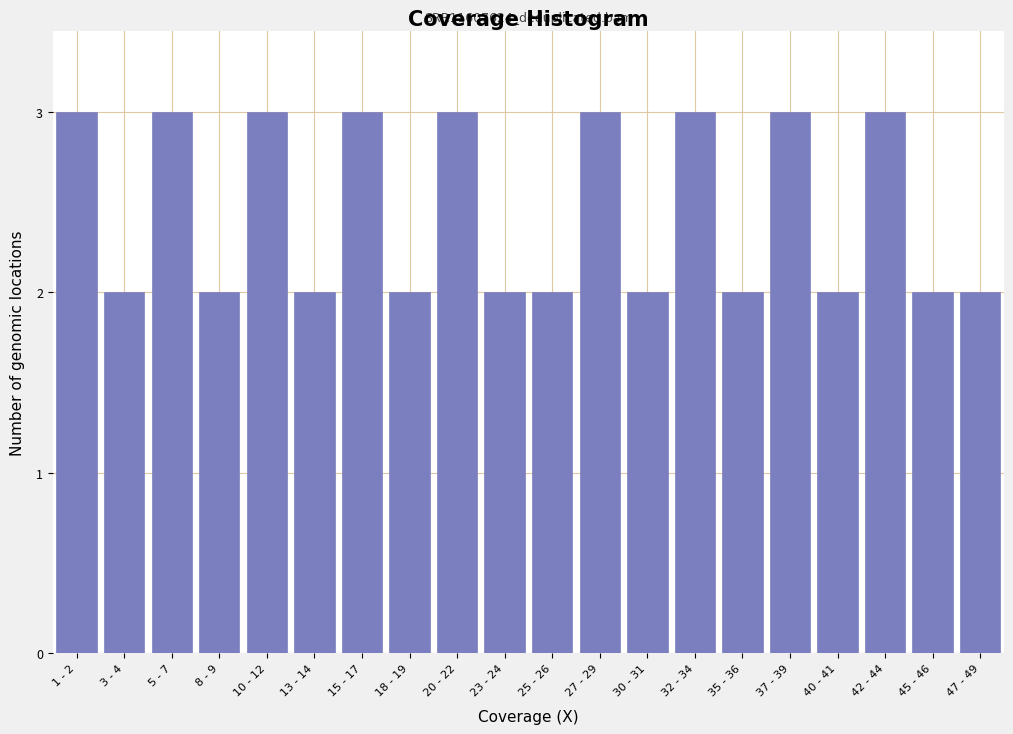

Reading left to right, what are all the values shown in this chart?

3	2	3	2	3	2	3	2	3	2	2	3	2	3	2	3	2	3	2	2